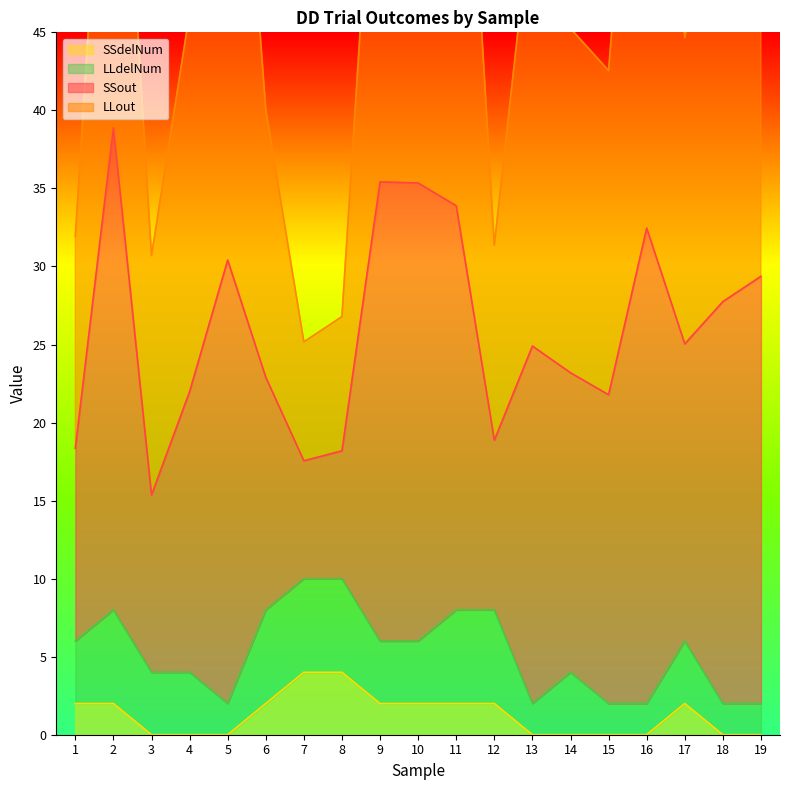

True or false: SSdelNum has a value of 2 at 5.

False